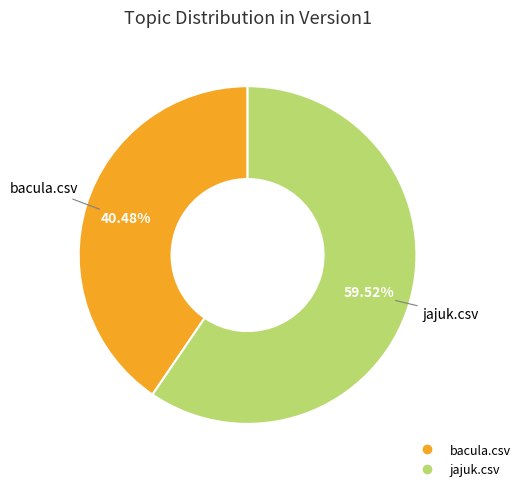

What is the total percentage of bacula.csv and jajuk.csv?

100.0%